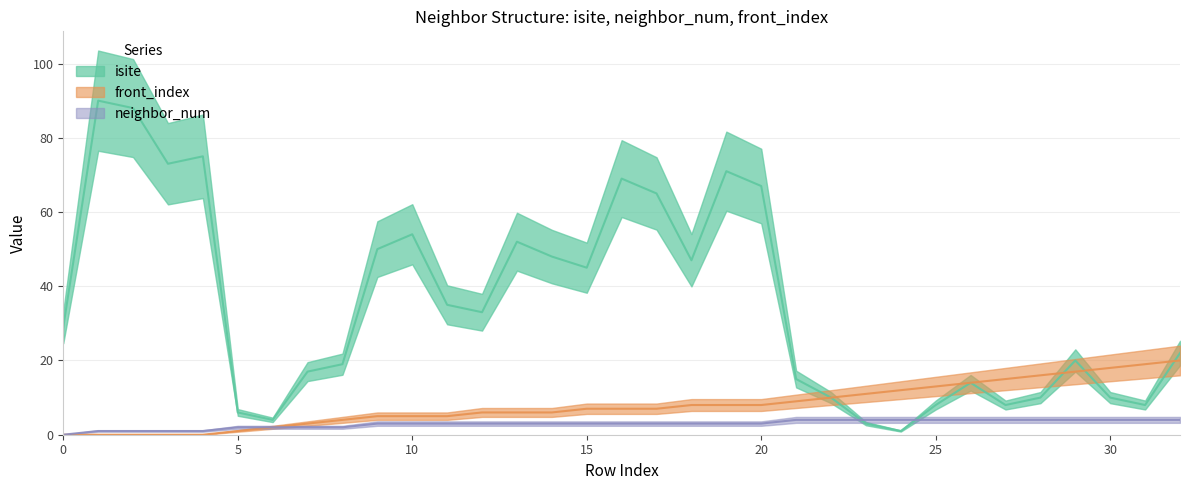

True or false: neighbor_num has a value of 1 at 11.

False